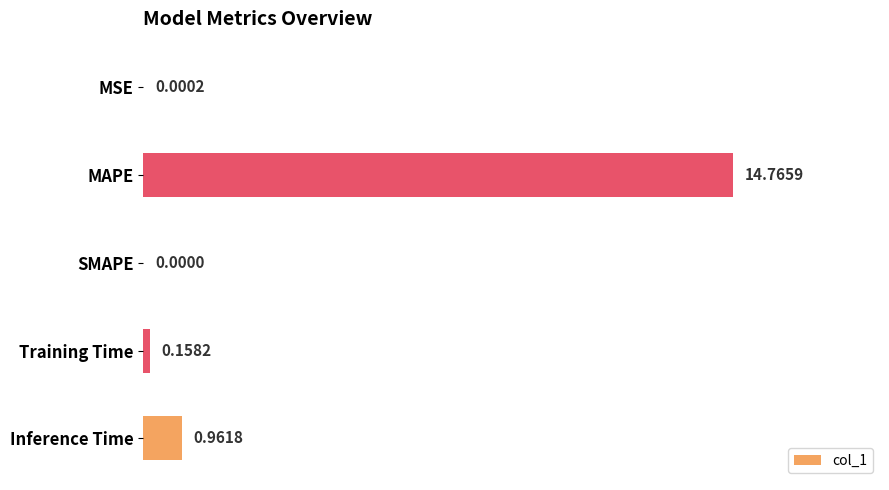

Which has a higher value, SMAPE or MAPE?

MAPE